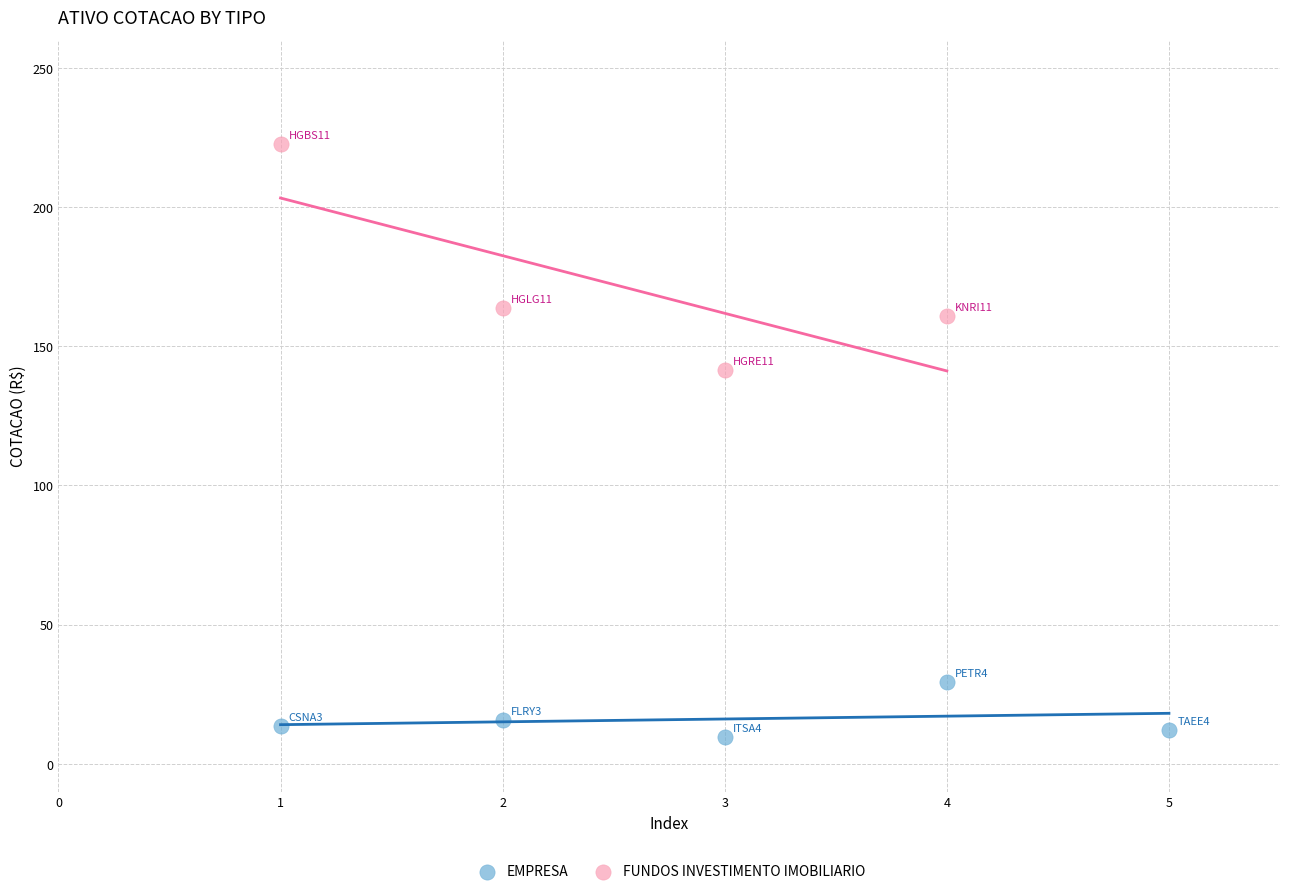

Which series reaches the minimum Y coordinate?

EMPRESA